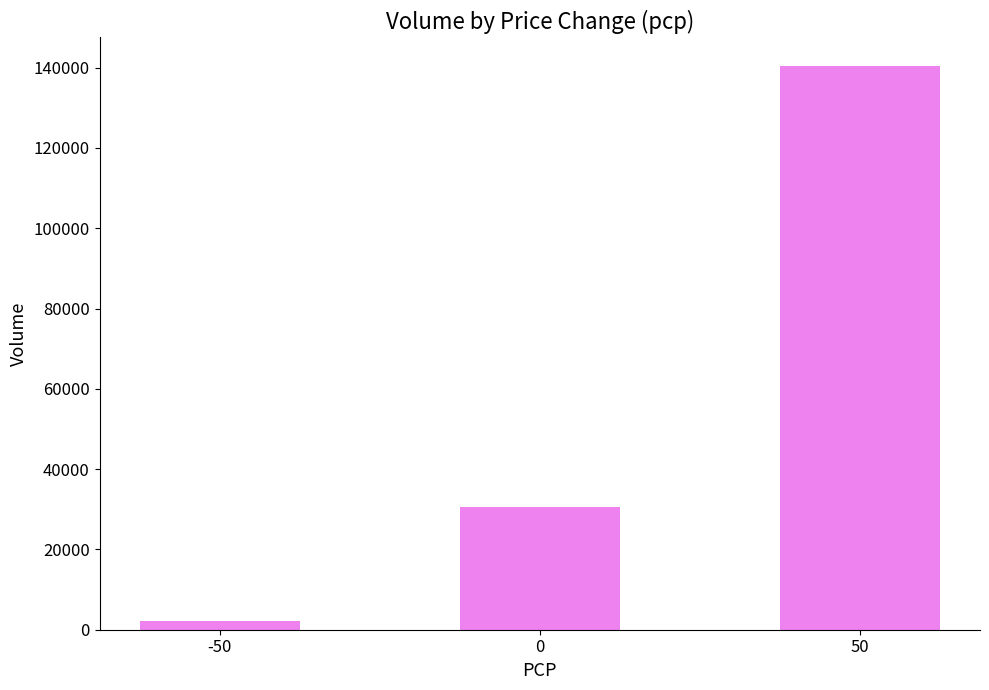

What is the difference between the maximum and minimum values?

138400